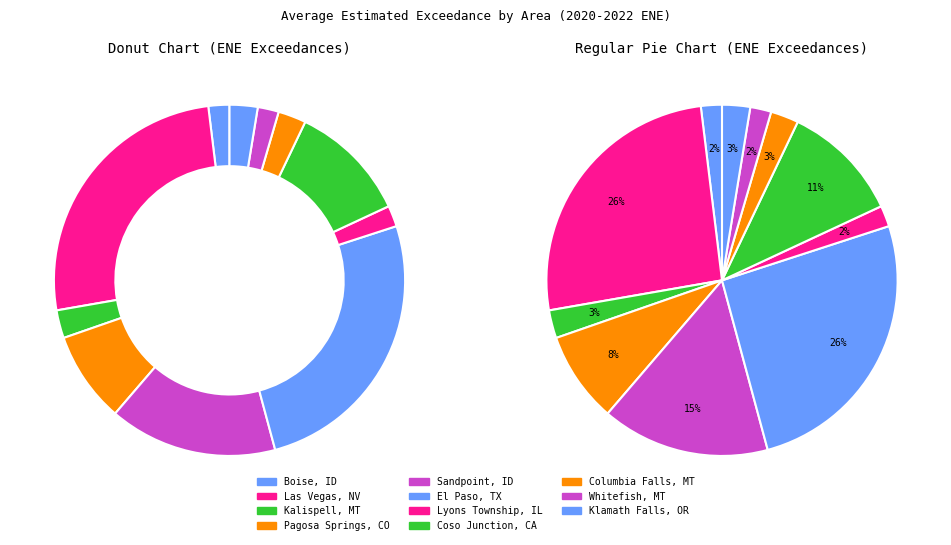

Does any single category account for the majority?

No